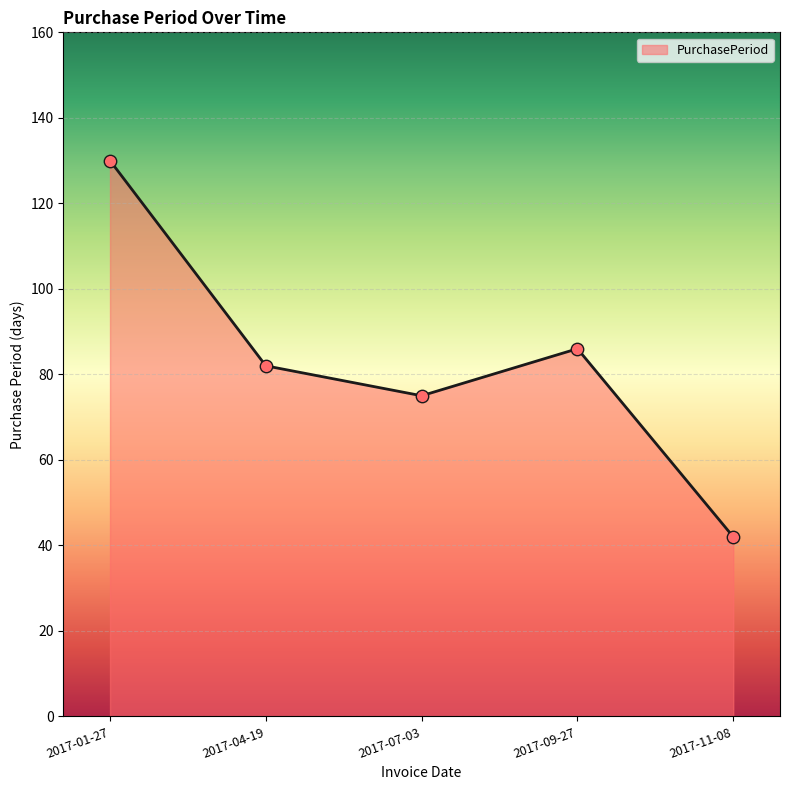

What is the ratio of the value at 2017-01-27 to the value at 2017-09-27?

1.5